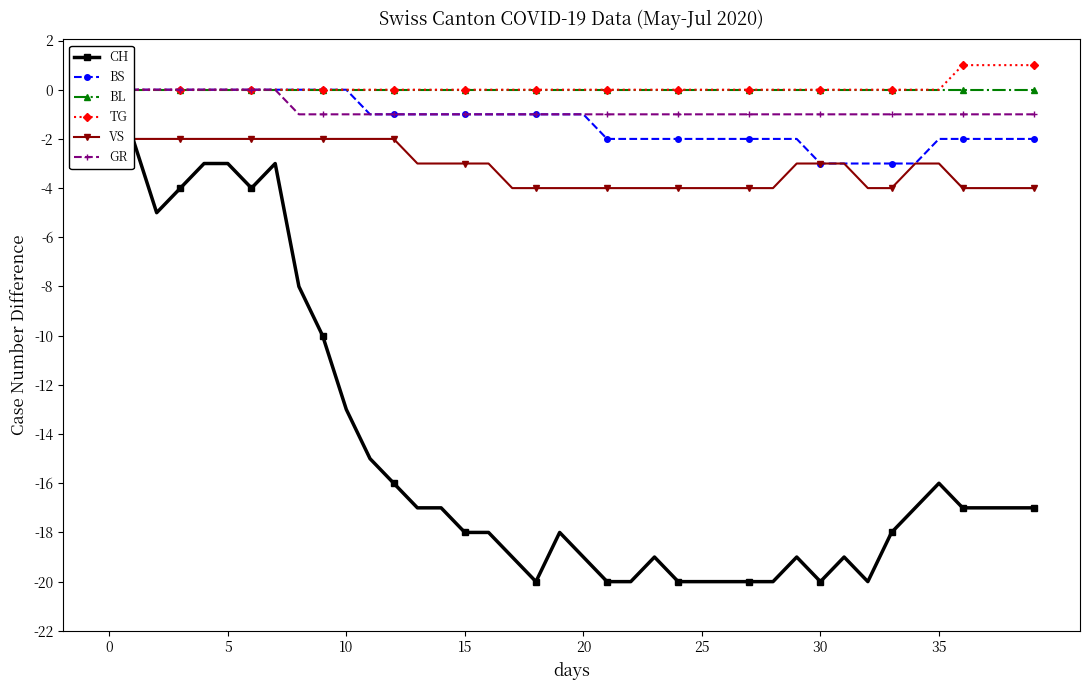

What is the minimum value shown in the chart?

-20